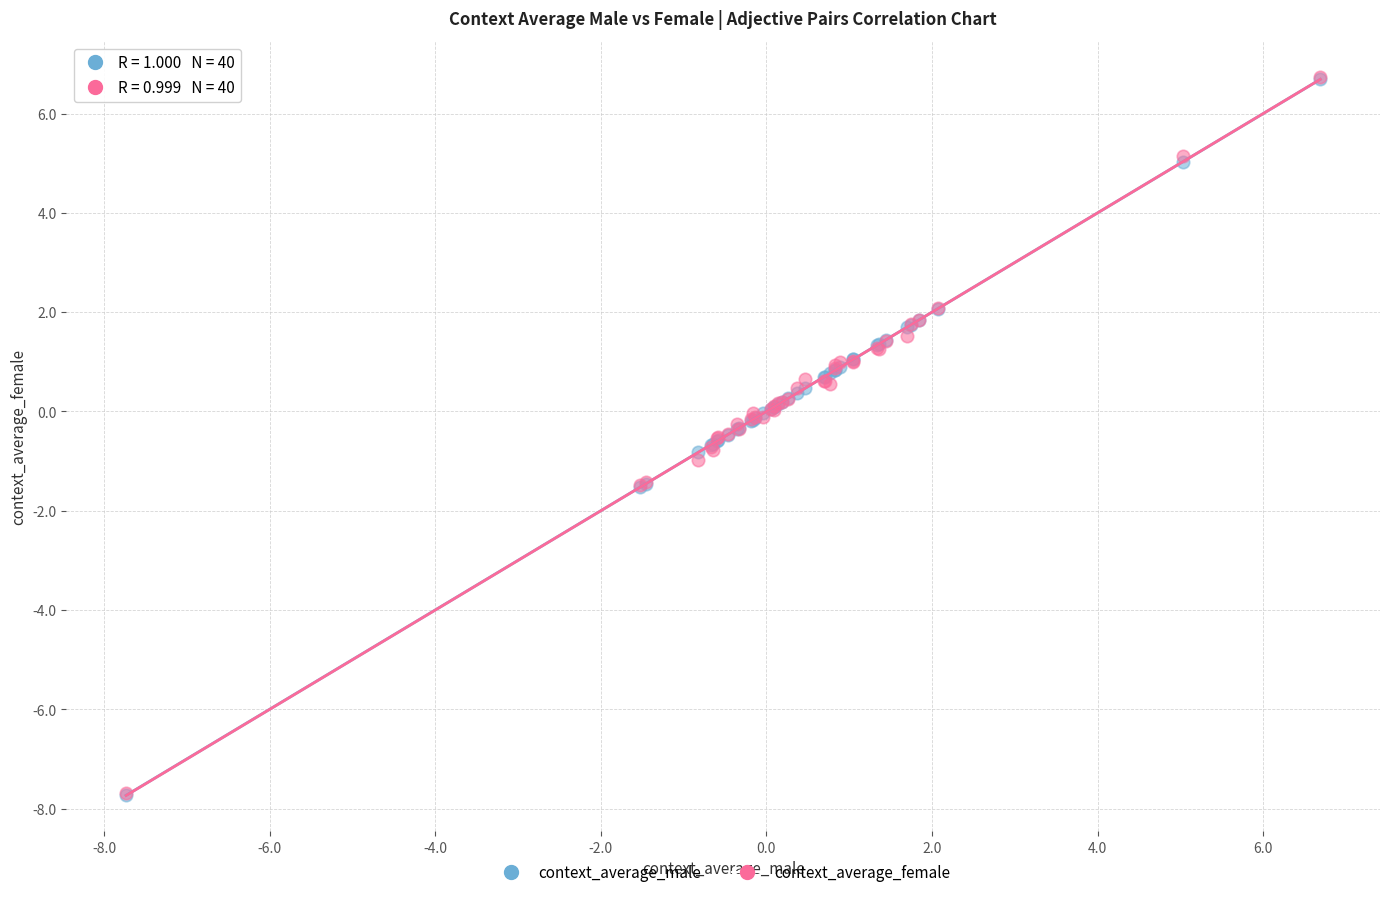

What are all the series names shown in the legend?

context_average_male, context_average_female